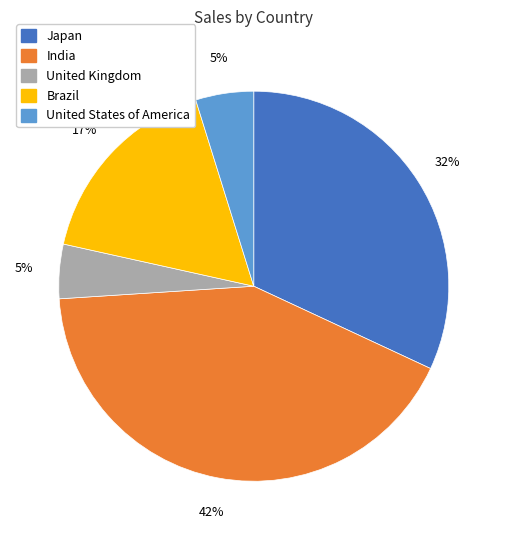

To the nearest percent, what is the average slice percentage?

20%